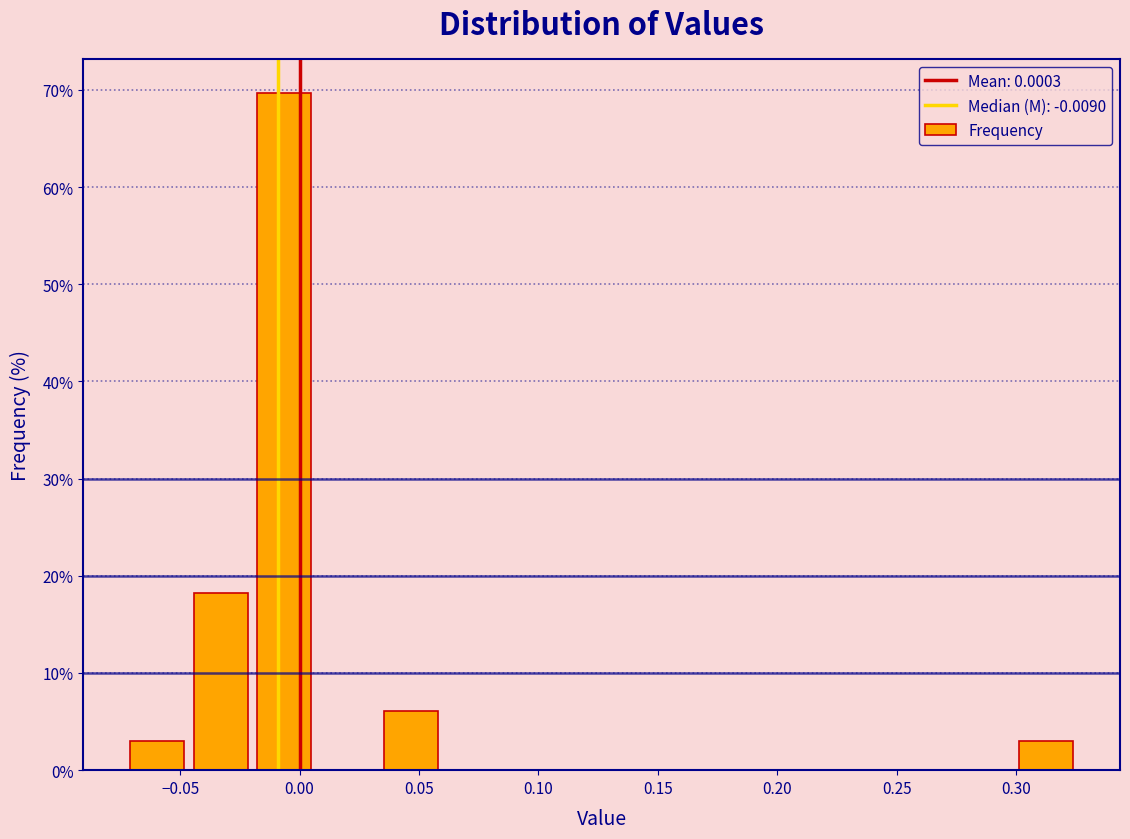

Which range on the x-axis has the tallest bar?

-0.020 to 0.005